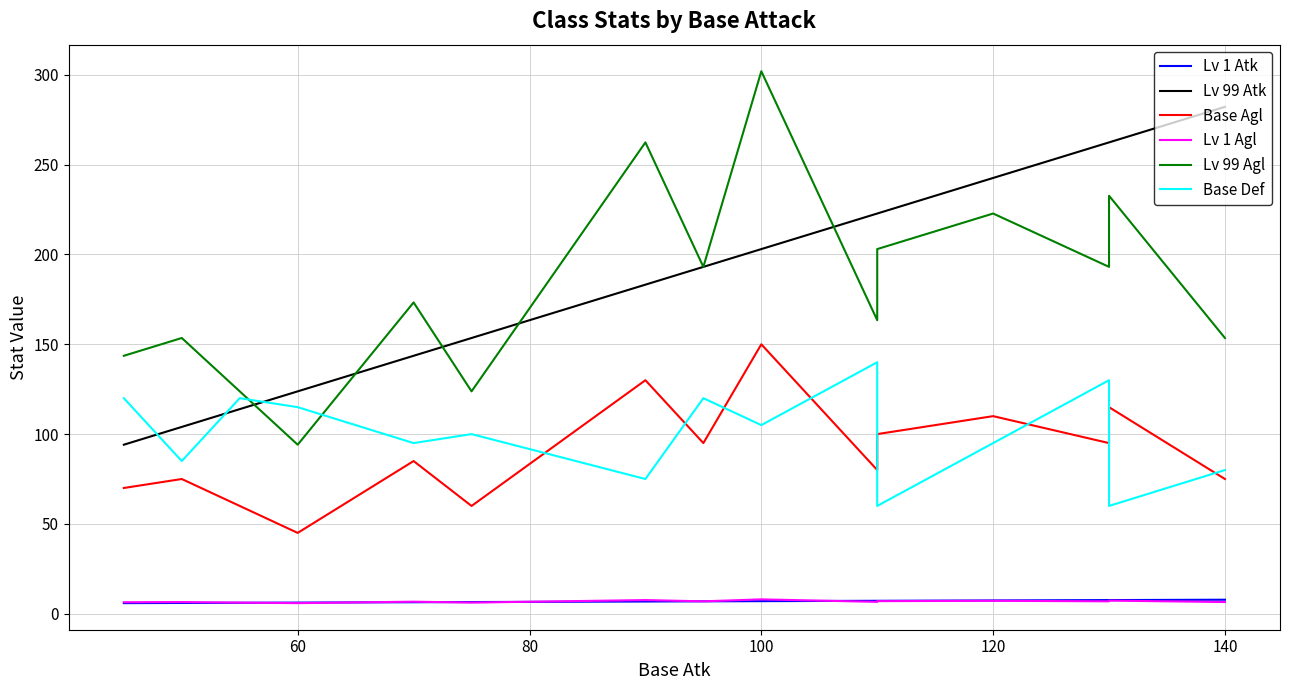

Reading left to right, extract all data points from this chart.

Lv 1 Atk: 5.9	6.0	6.1	6.2	6.4	6.5	6.8	6.9	7.0	7.2	7.2	7.4	7.6	7.6	7.8
Lv 99 Atk: 94.1	104.0	113.9	123.8	143.6	153.5	183.2	193.1	203.0	222.8	222.8	242.6	262.4	262.4	282.2
Base Agl: 70.0	75.0	60.0	45.0	85.0	60.0	130.0	95.0	150.0	80.0	100.0	110.0	95.0	115.0	75.0
Lv 1 Agl: 6.4	6.5	6.2	5.9	6.7	6.2	7.6	6.9	8.0	6.6	7.0	7.2	6.9	7.3	6.5
Lv 99 Agl: 143.6	153.5	123.8	94.1	173.3	123.8	262.4	193.1	302.0	163.4	203.0	222.8	193.1	232.7	153.5
Base Def: 120.0	85.0	120.0	115.0	95.0	100.0	75.0	120.0	105.0	140.0	60.0	95.0	130.0	60.0	80.0